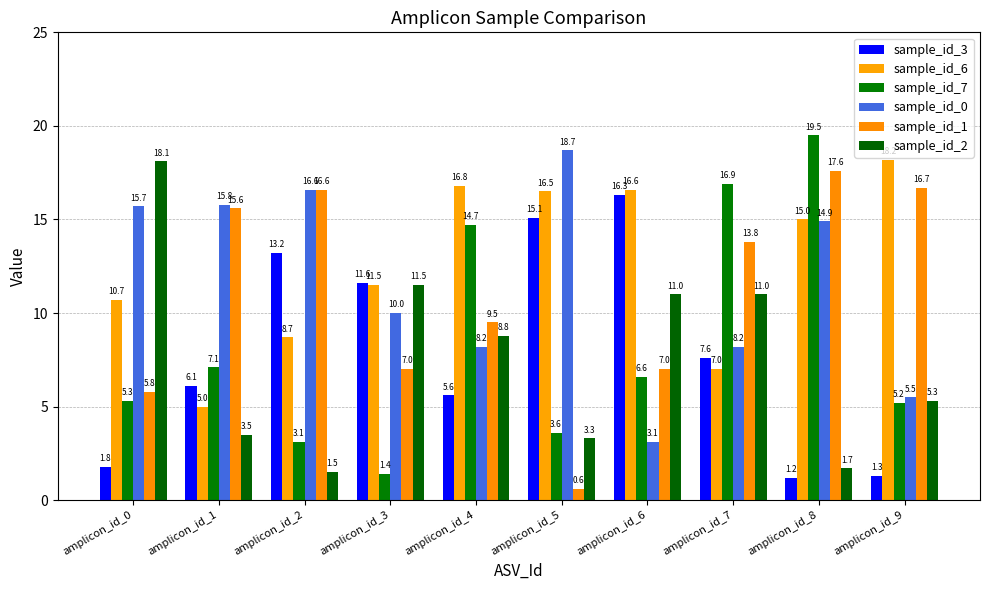

True or false: sample_id_7 has a value of 19.5 at amplicon_id_8.

True